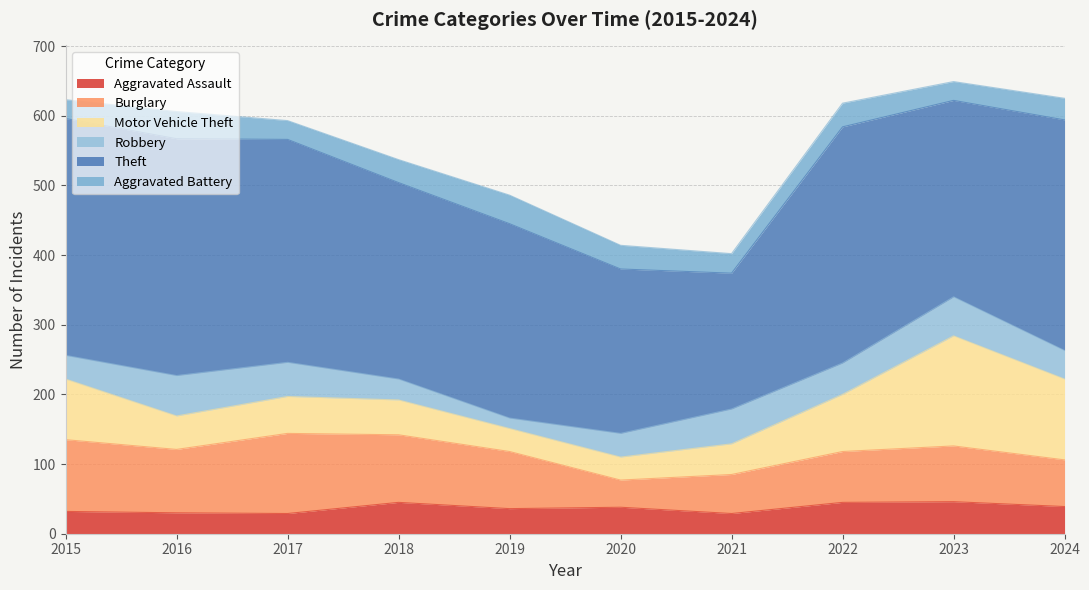

What is the value of the Motor Vehicle Theft point at the 10th from the left?

116